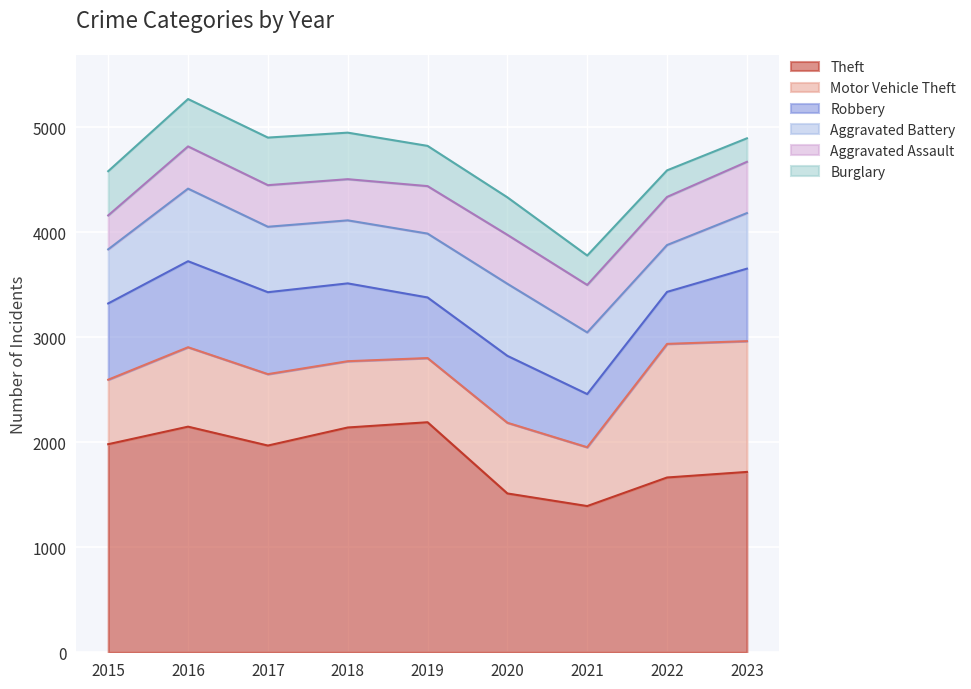

What are all the series names shown in the legend?

Theft, Motor Vehicle Theft, Robbery, Aggravated Battery, Aggravated Assault, Burglary